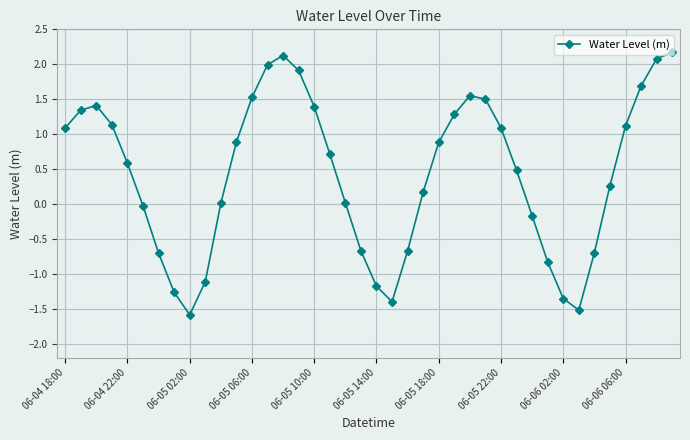

What is the value of the 1st point from the left?

1.1